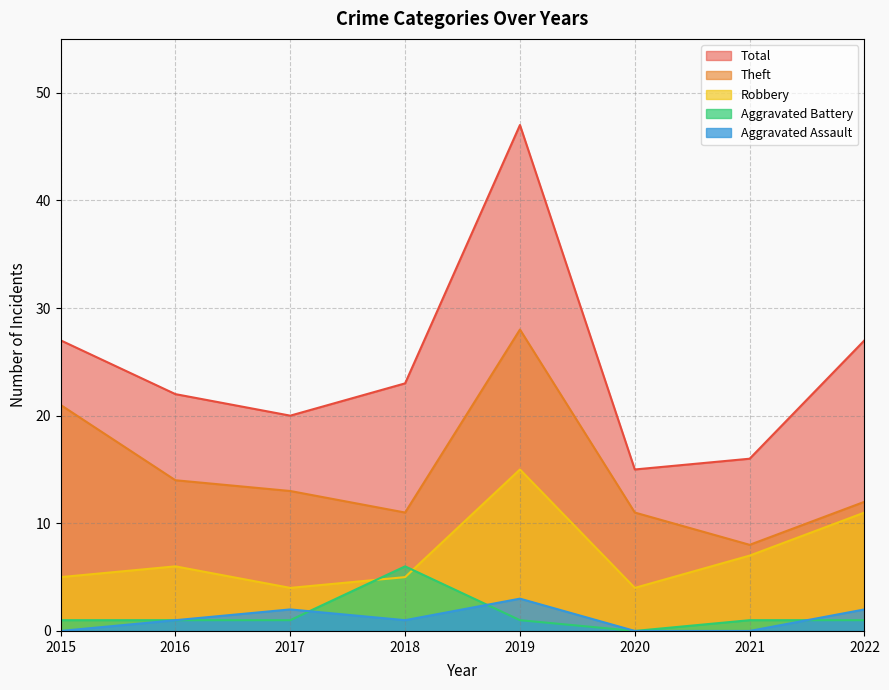

How many values in the Aggravated Assault series exceed 1?

3